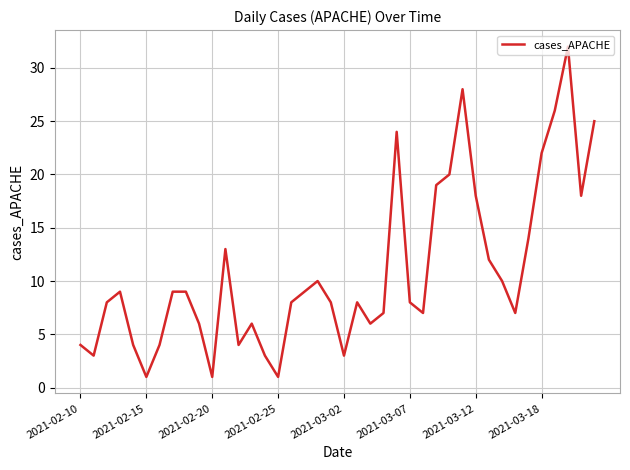

What is the greatest value displayed?

32